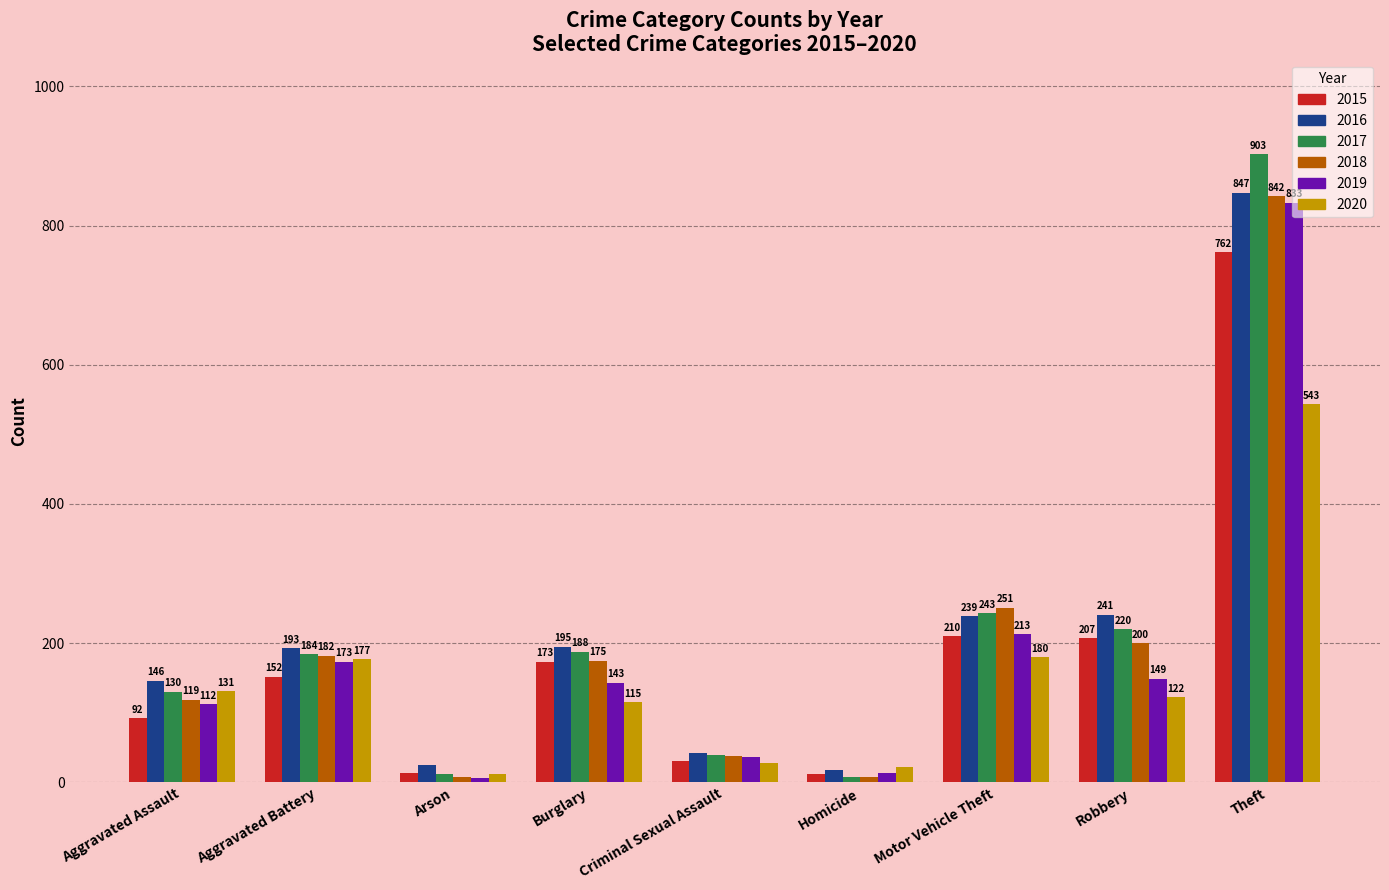

How many bars are there in each group?

6